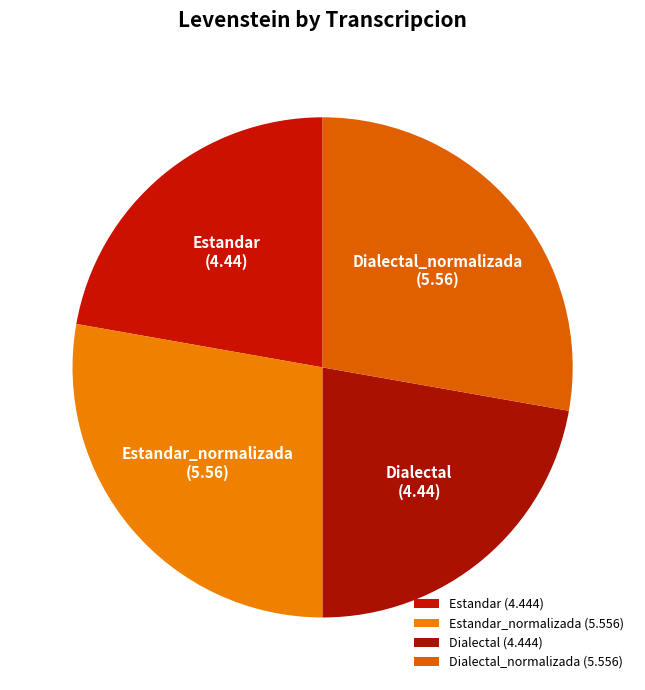

True or false: Dialectal accounts for 22% of the total.

True